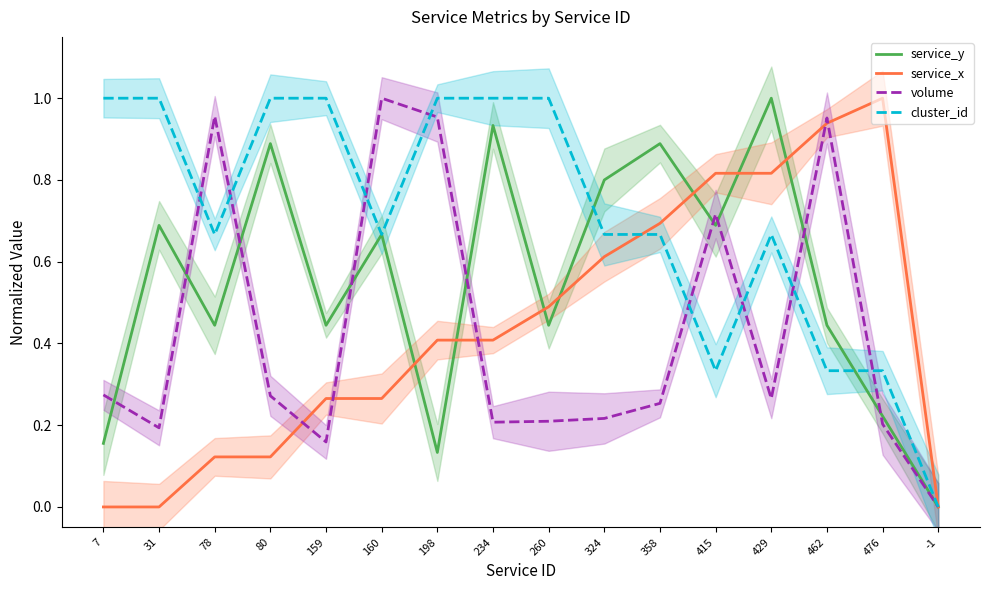

What is the value of the cluster_id point at the 12th from the left?

0.3